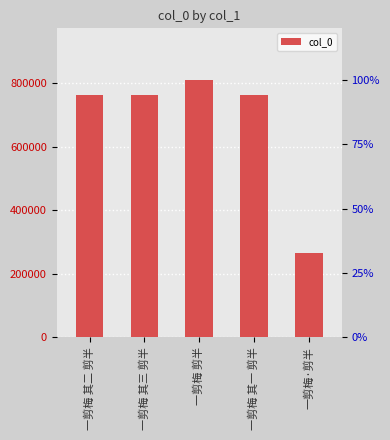

Reading left to right, what are all the values shown in this chart?

一剪梅 其二 剪半=764499	一剪梅 其三 剪半=764500	一剪梅 剪半=810684	一剪梅 其一 剪半=764498	一剪梅·剪半=266404